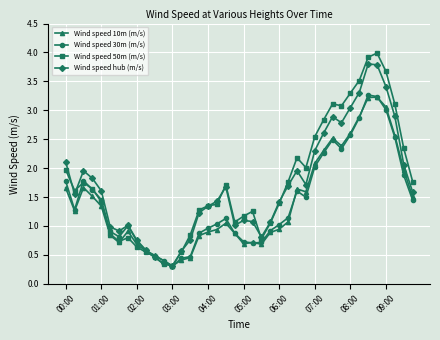

What is the value of the Wind speed 30m (m/s) point at the 6th from the left?

0.9